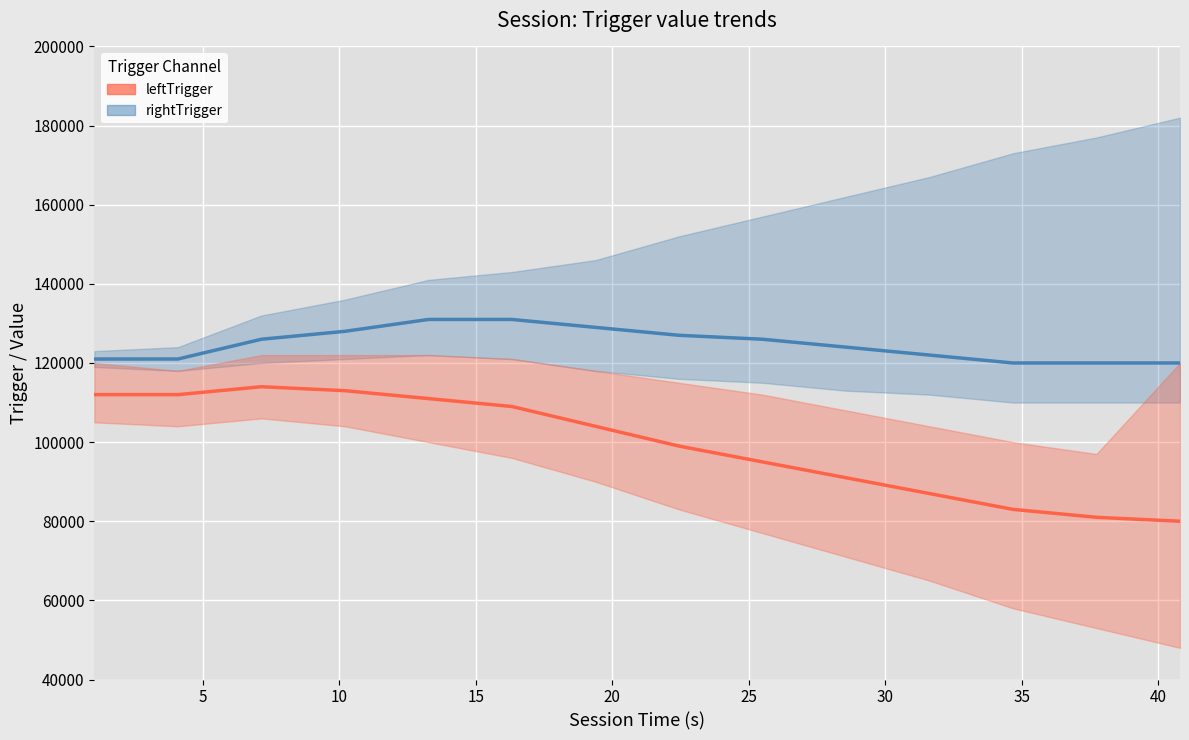

What is the difference between the second highest and minimum values in the Pristine series?

33000